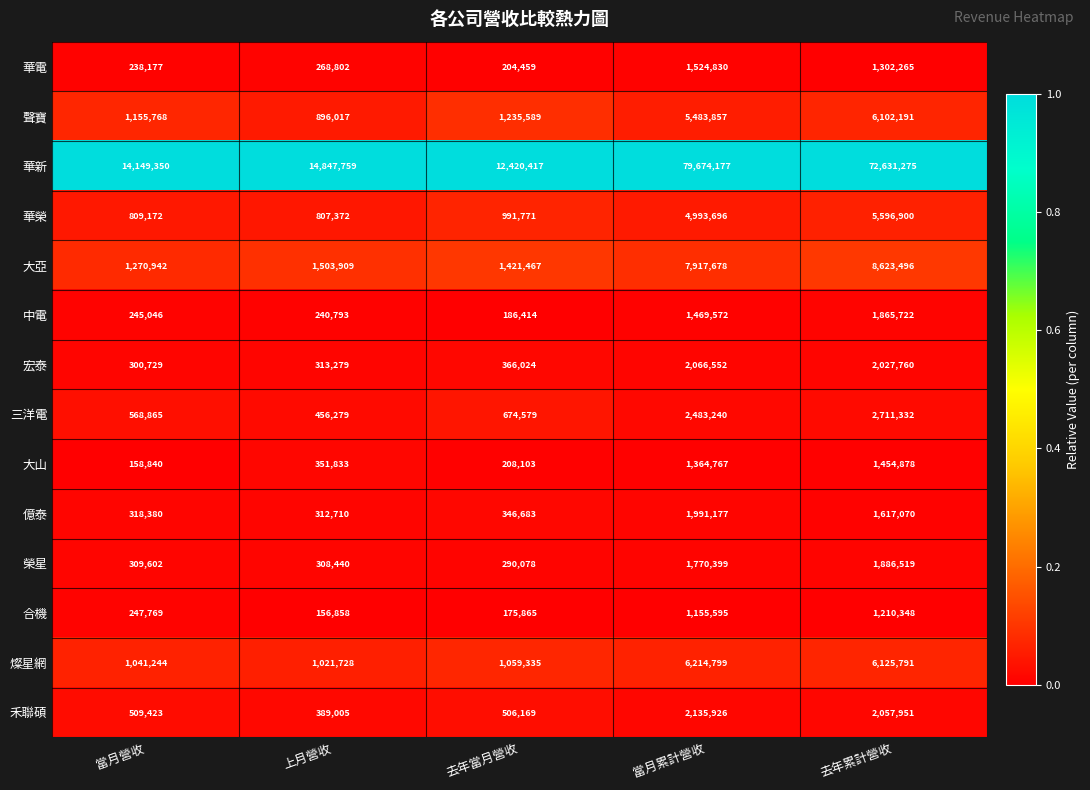

Which series has the largest range (max minus min)?

華新